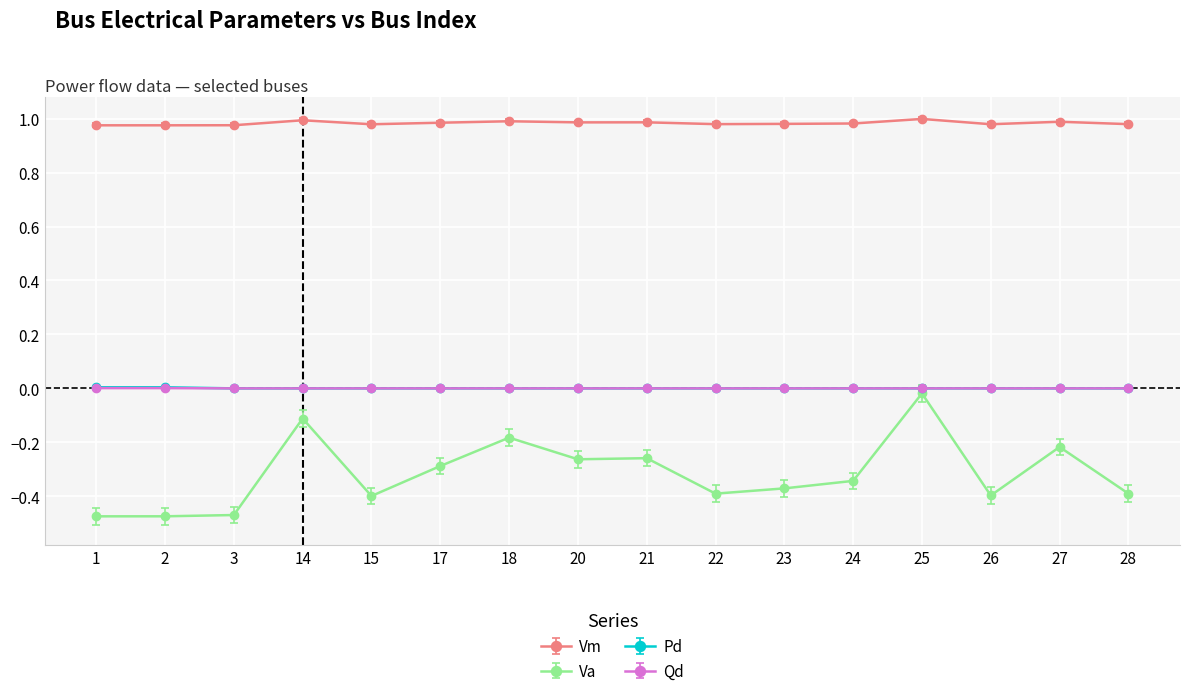

At how many categories does at least one series exceed 0?

16